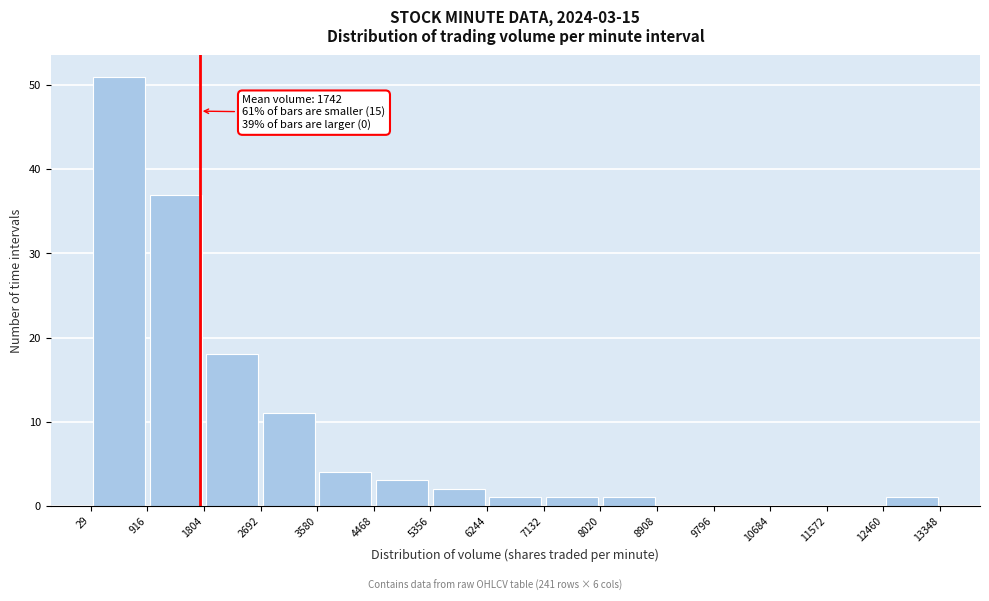

Over which range of the x-axis is the bar tallest?

29 to 916